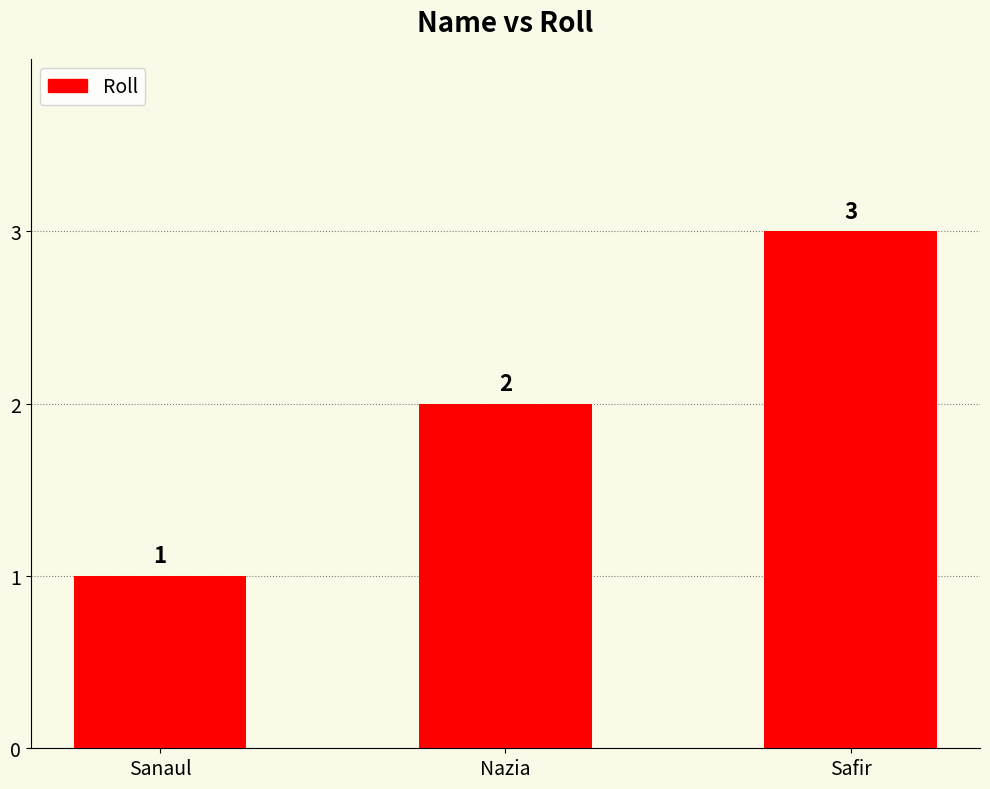

At which label is the value closest to 2?

Nazia